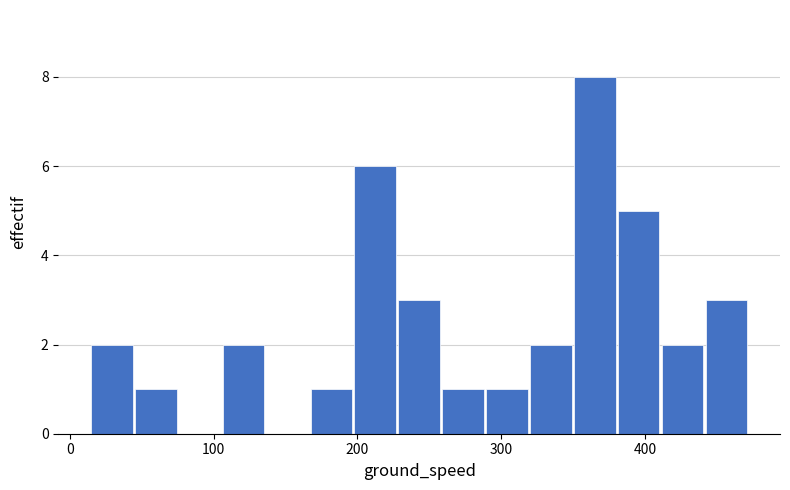

Read against the x-axis, roughly where is the centre of the tallest bar?

370